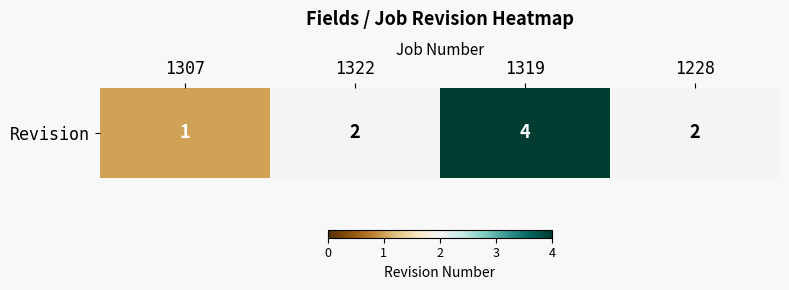

Which label corresponds to the smallest value in the chart?

1307